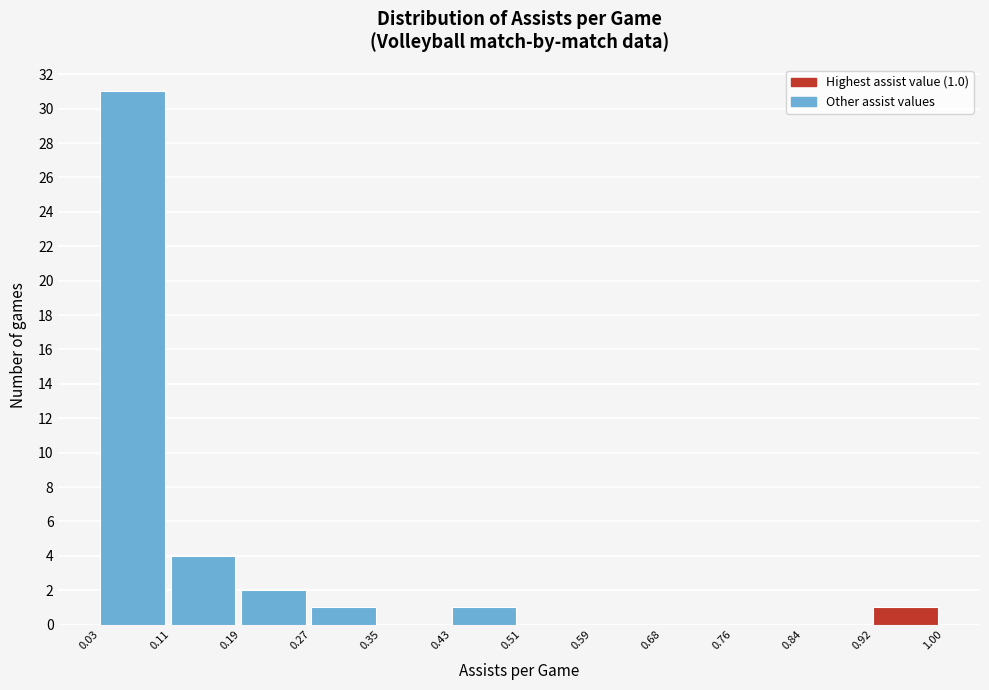

Over which range of the x-axis is the bar tallest?

0.03 to 0.11